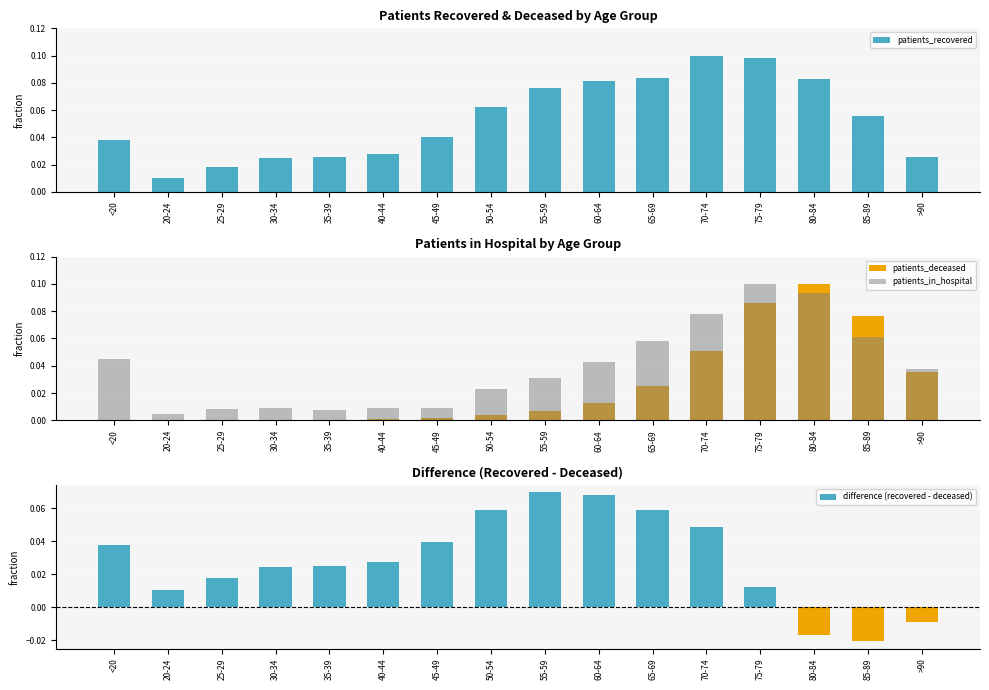

How many data points does each series have?

16